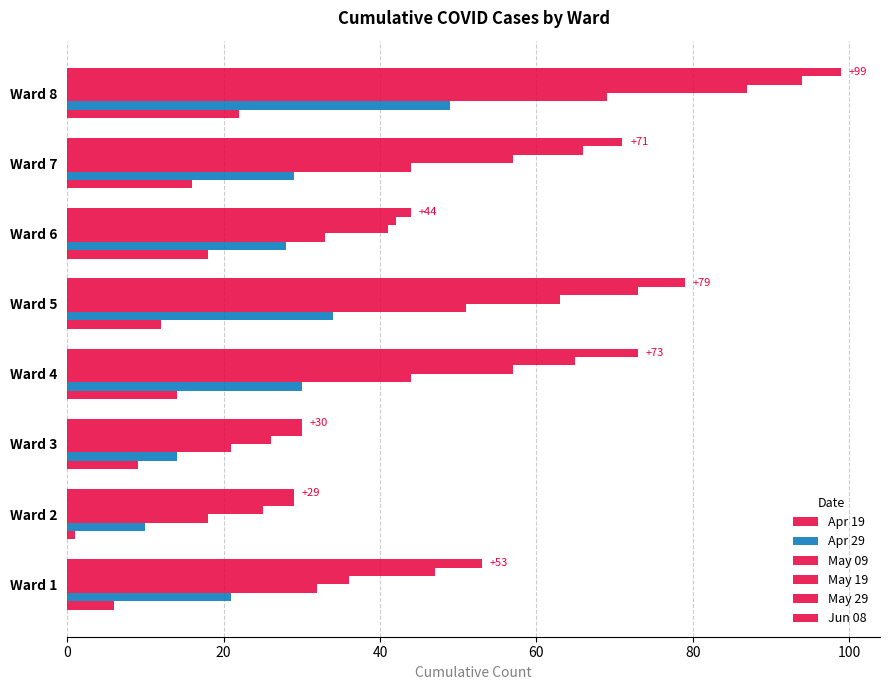

How many categories are shown in the chart?

8